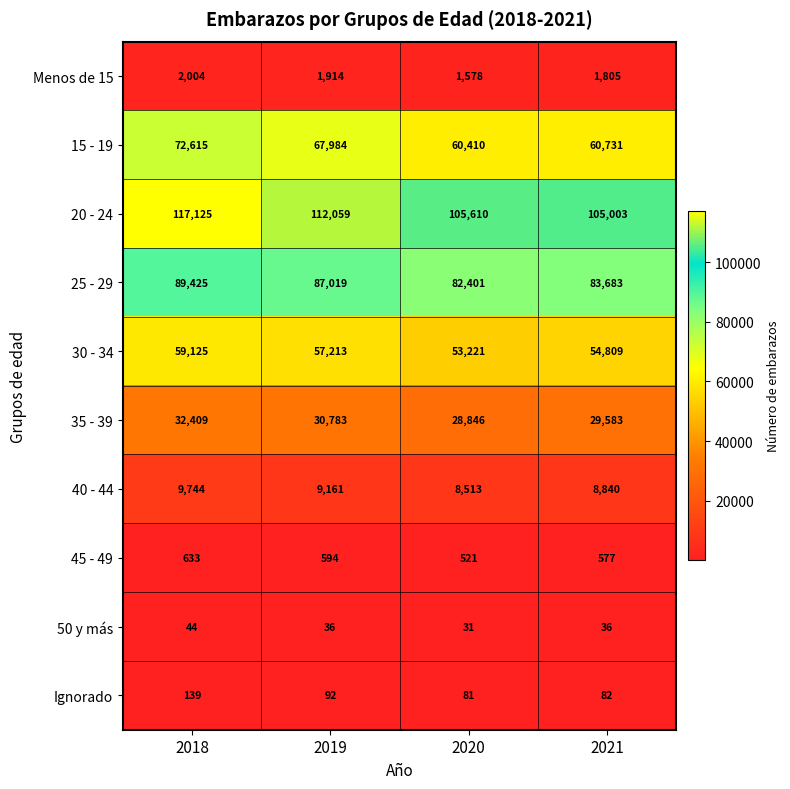

Where does the 50 y más series first go above 36?

2018